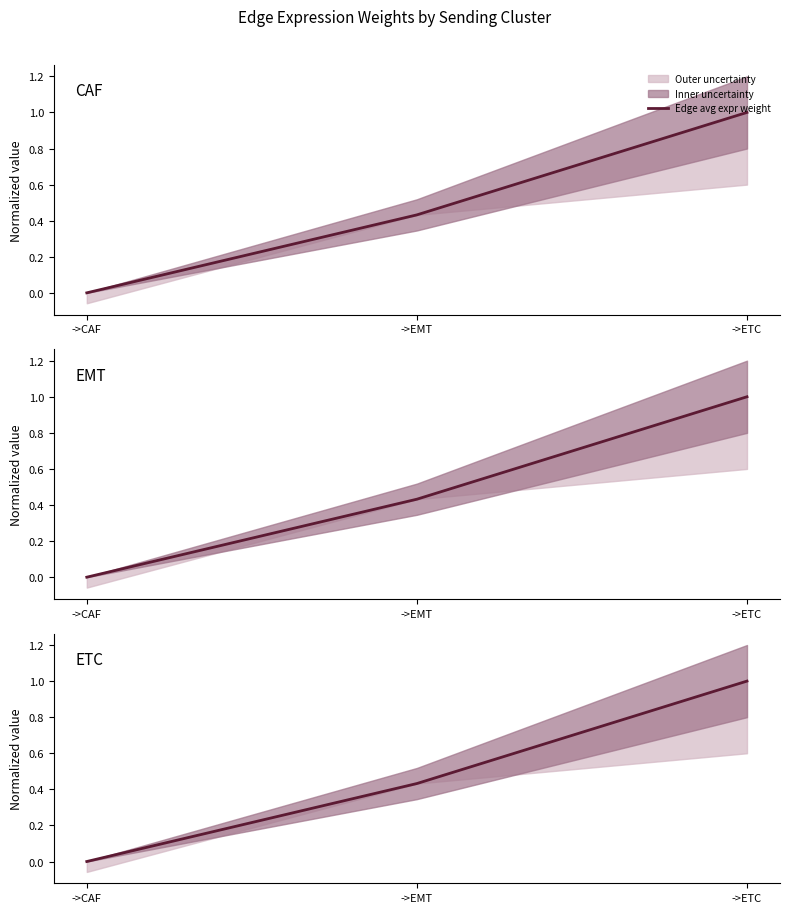

Reading left to right, what are all the values shown in this chart?

->CAF=0.0	->EMT=0.4	->ETC=1.0